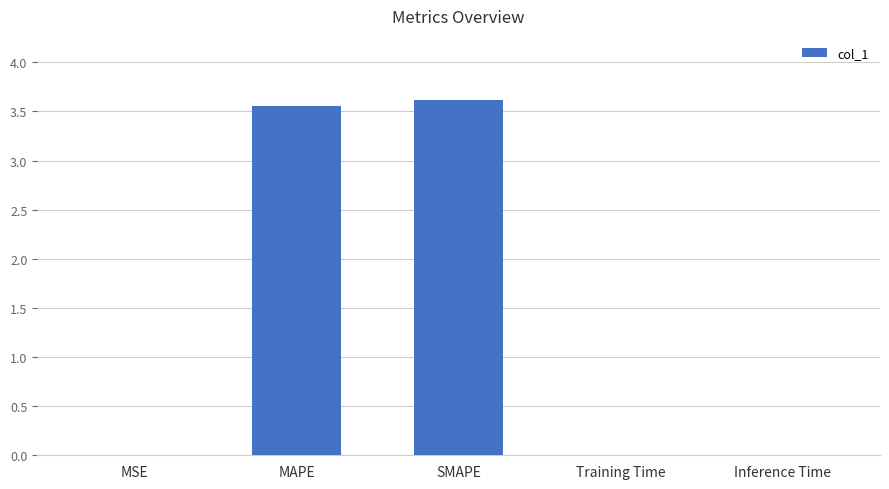

What is the sum of all values?

7.2